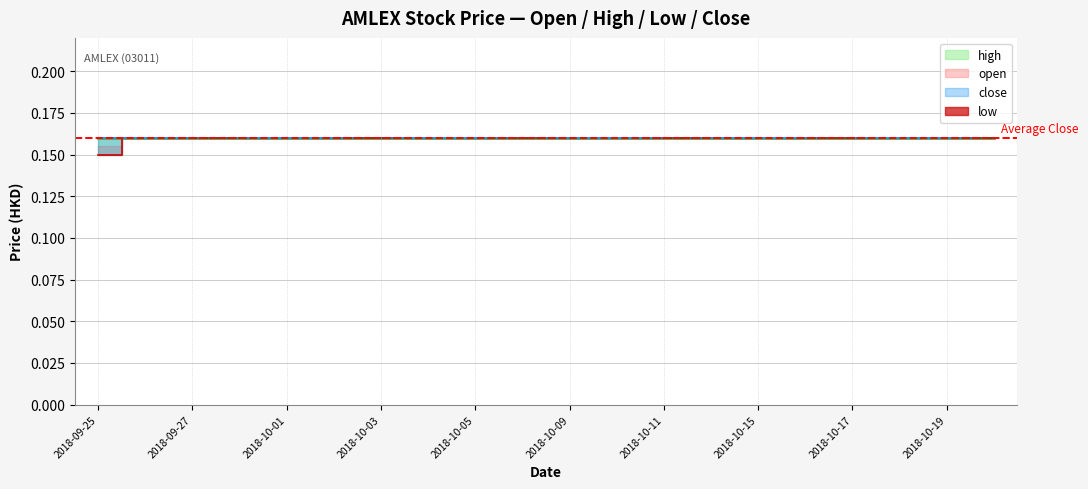

Which has a higher value, 2018-10-03 or 2018-09-27?

2018-10-03